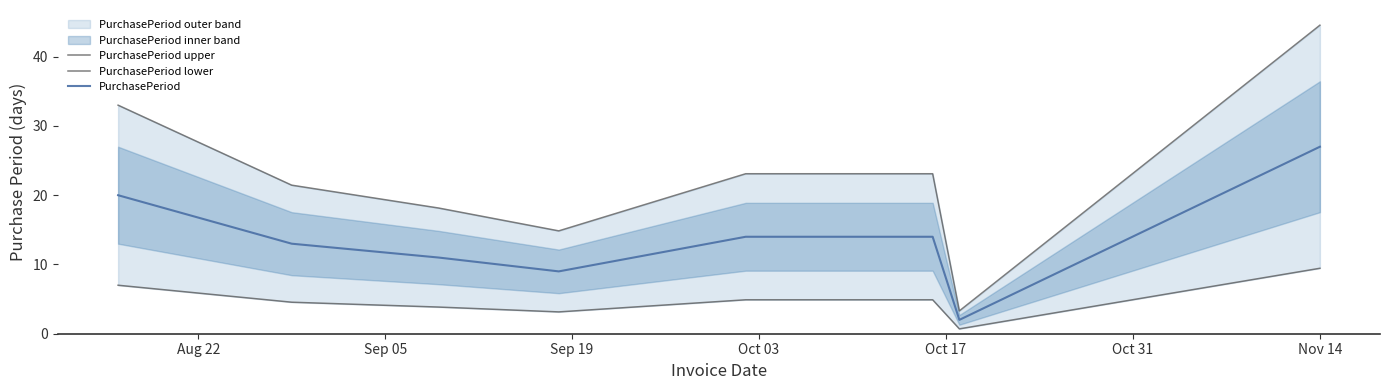

What is the difference between the second highest and second lowest values in the PurchasePeriod upper series?

18.1